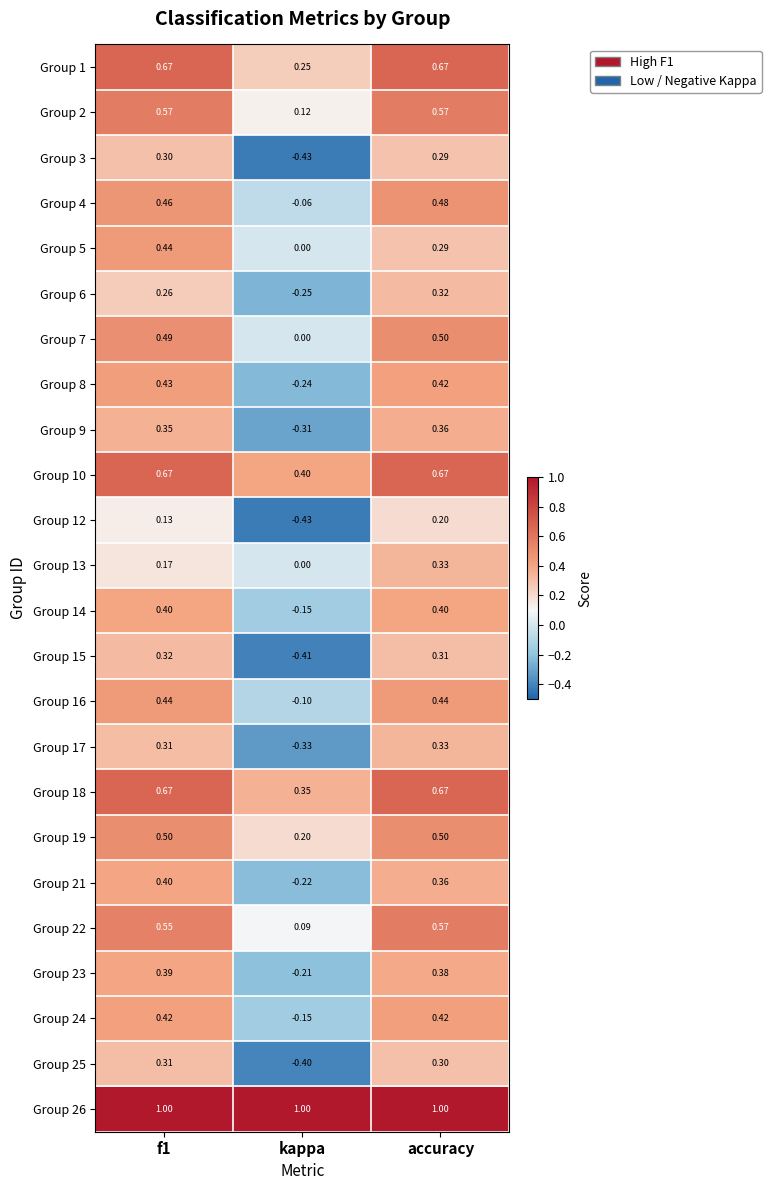

Where is Group 19 nearest to the value 0?

kappa